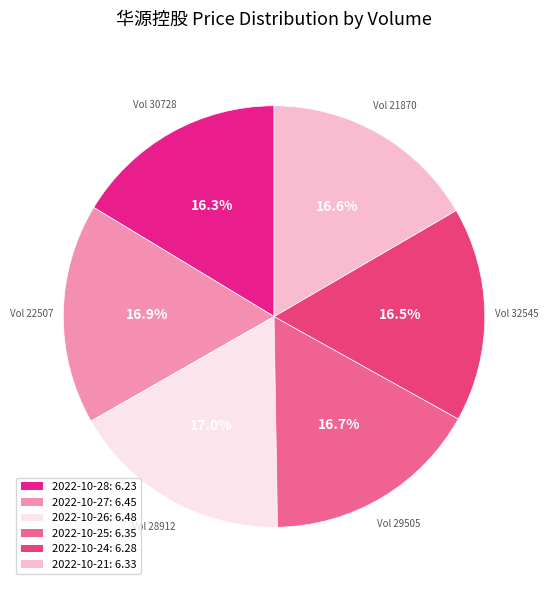

To the nearest percent, what is the average slice percentage?

17%